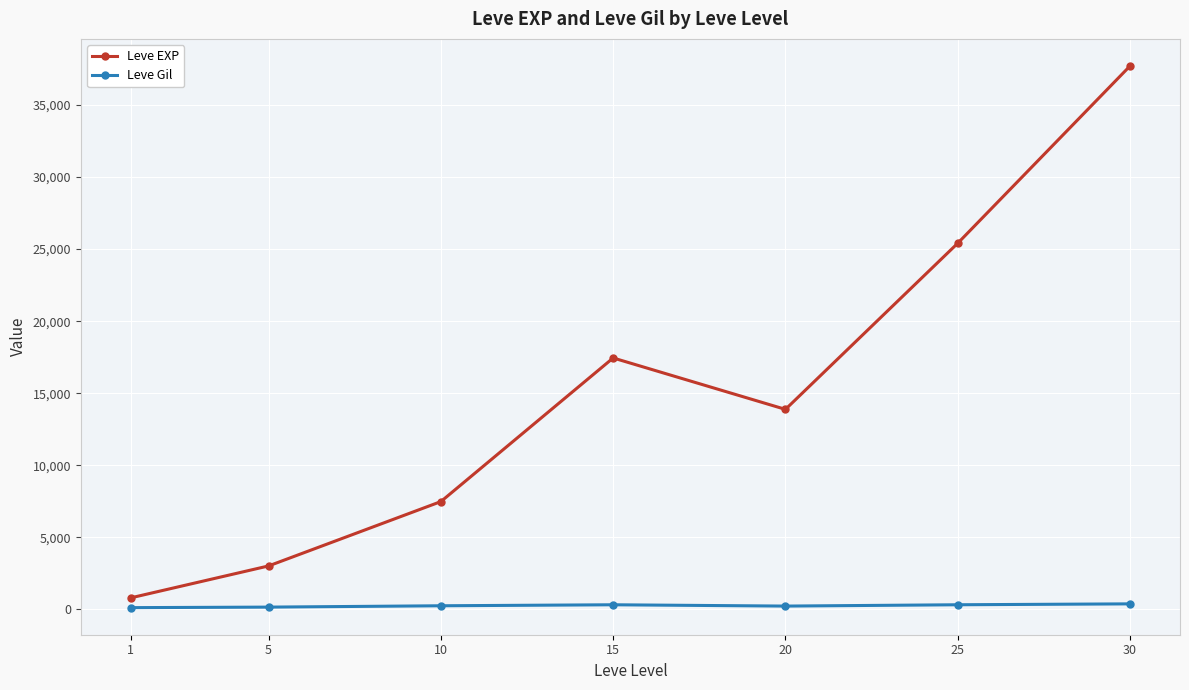

What is the difference between the highest and lowest values at 5?

2859.0